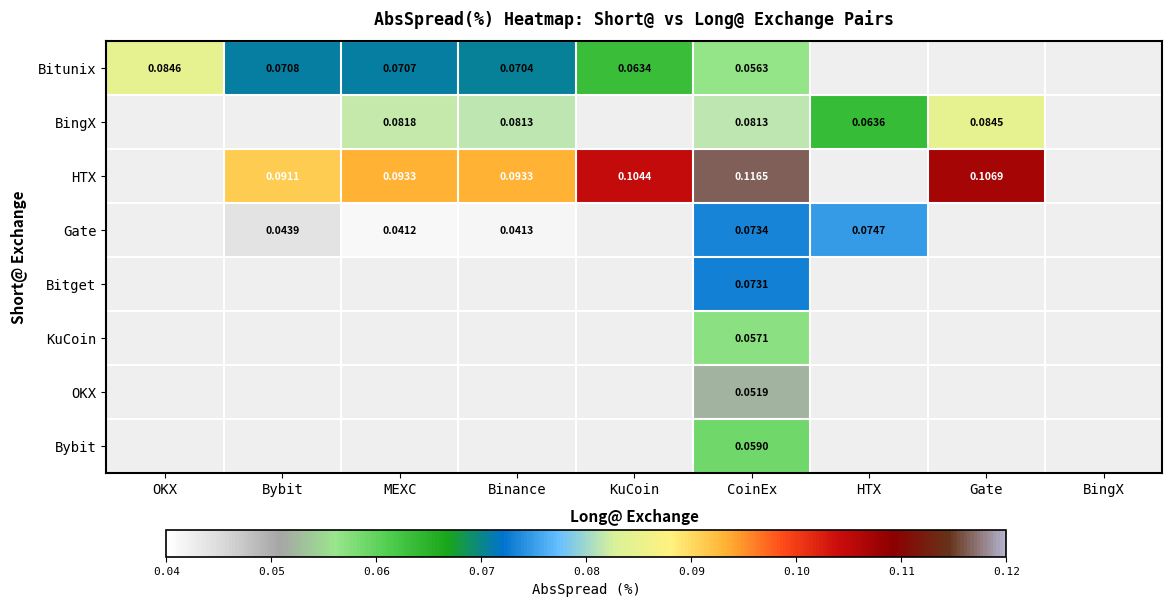

How many data points does each series have?

9